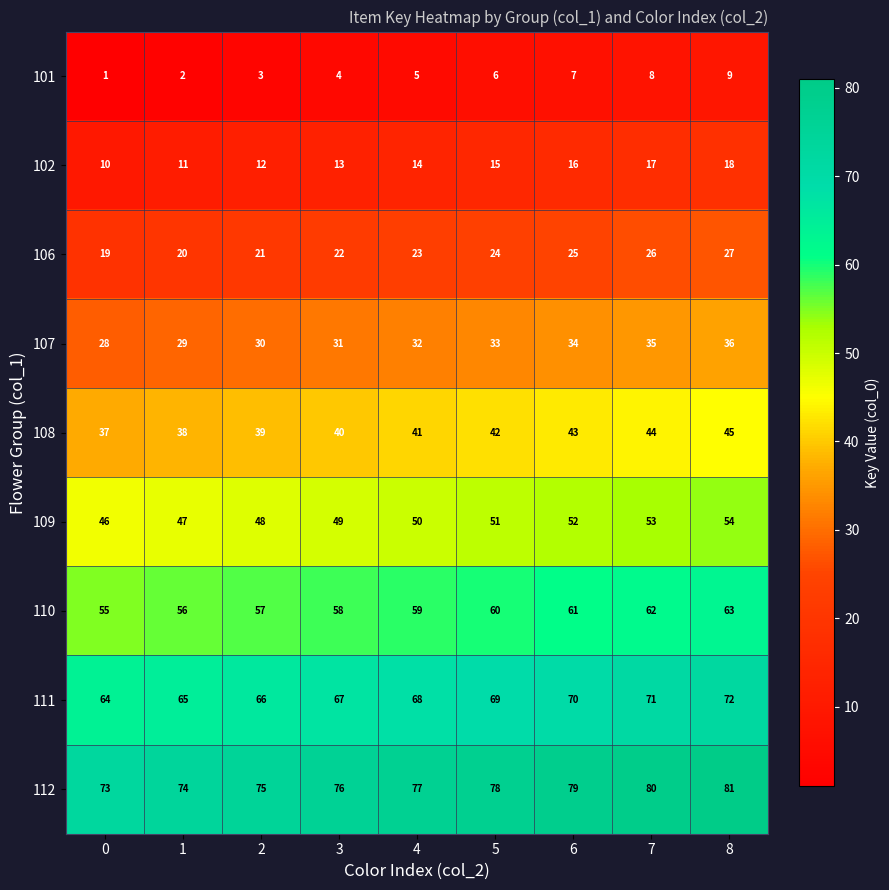

What is the greatest value displayed?

81